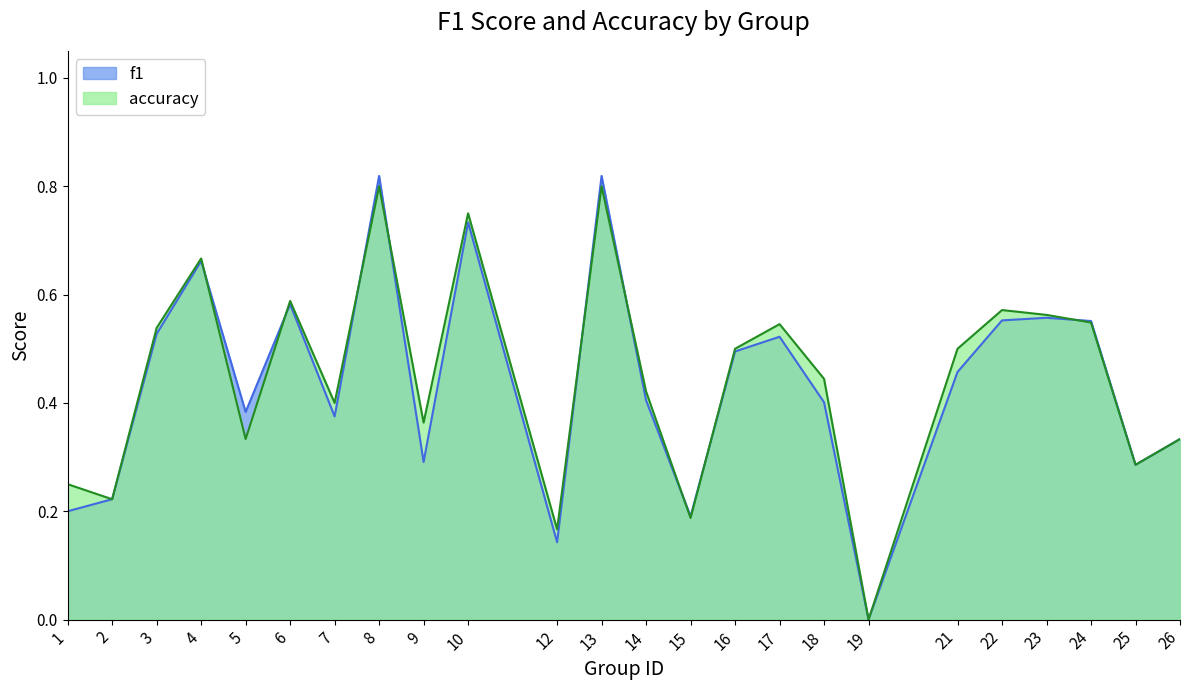

Reading right to left, what are all the values shown in this chart?

f1: 0.3	0.3	0.6	0.6	0.6	0.5	0.0	0.4	0.5	0.5	0.2	0.4	0.8	0.1	0.7	0.3	0.8	0.4	0.6	0.4	0.7	0.5	0.2	0.2
accuracy: 0.3	0.3	0.5	0.6	0.6	0.5	0.0	0.4	0.5	0.5	0.2	0.4	0.8	0.2	0.8	0.4	0.8	0.4	0.6	0.3	0.7	0.5	0.2	0.2